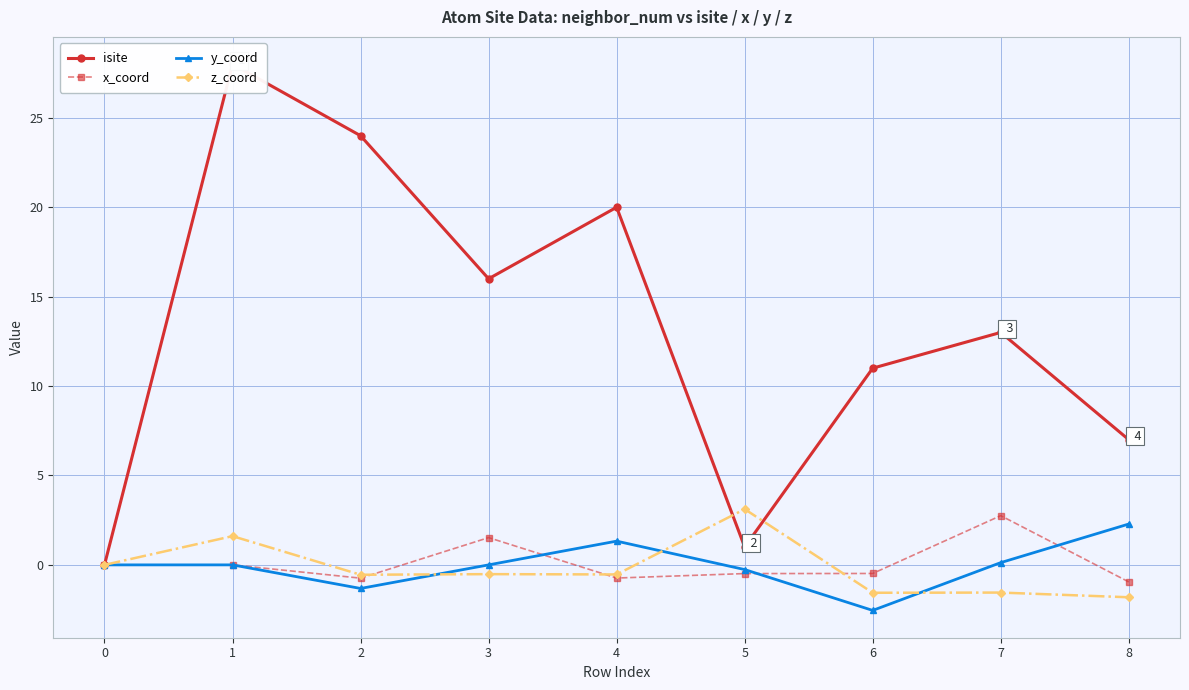

What is the spread (max minus min) of values at 4?

20.7